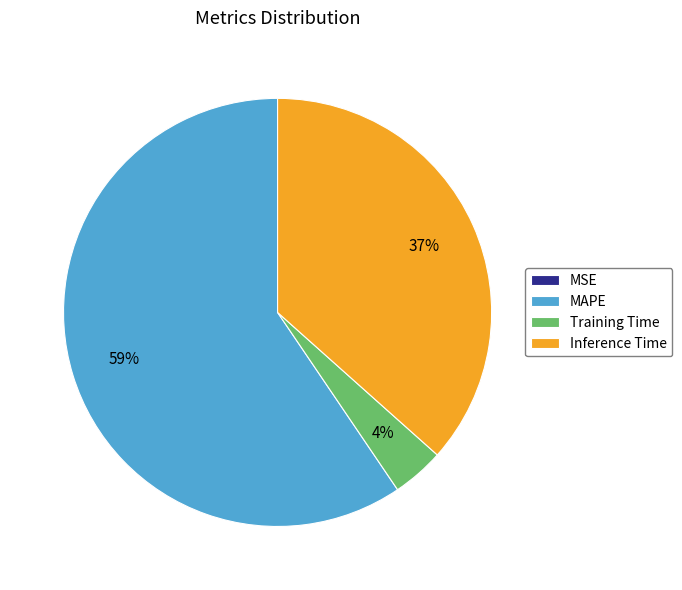

Does any single category account for the majority?

Yes